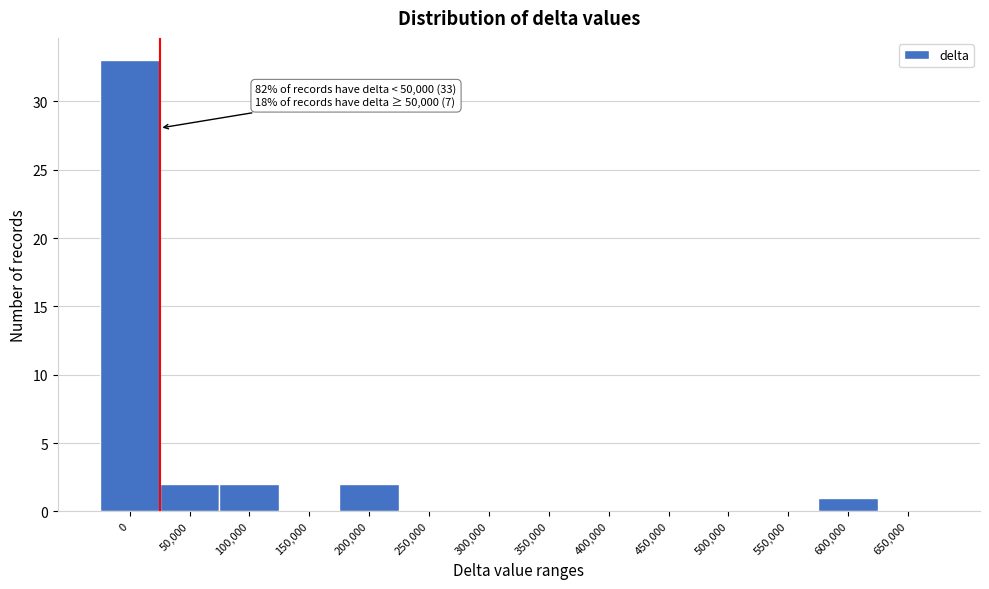

Reading left to right, list all the values displayed in this chart.

0=33	50,000=2	100,000=2	150,000=0	200,000=2	250,000=0	300,000=0	350,000=0	400,000=0	450,000=0	500,000=0	550,000=0	600,000=1	650,000=0